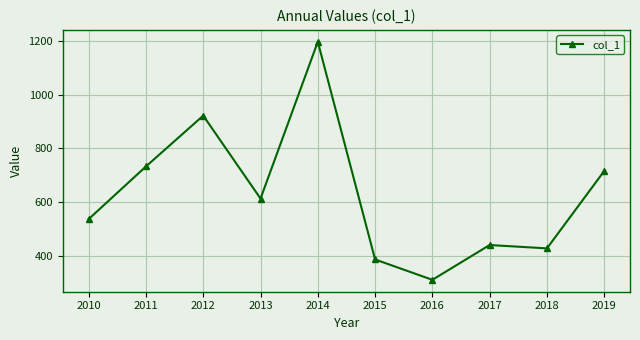

How many interior local valleys (lower than both neighbors) does the data have?

3